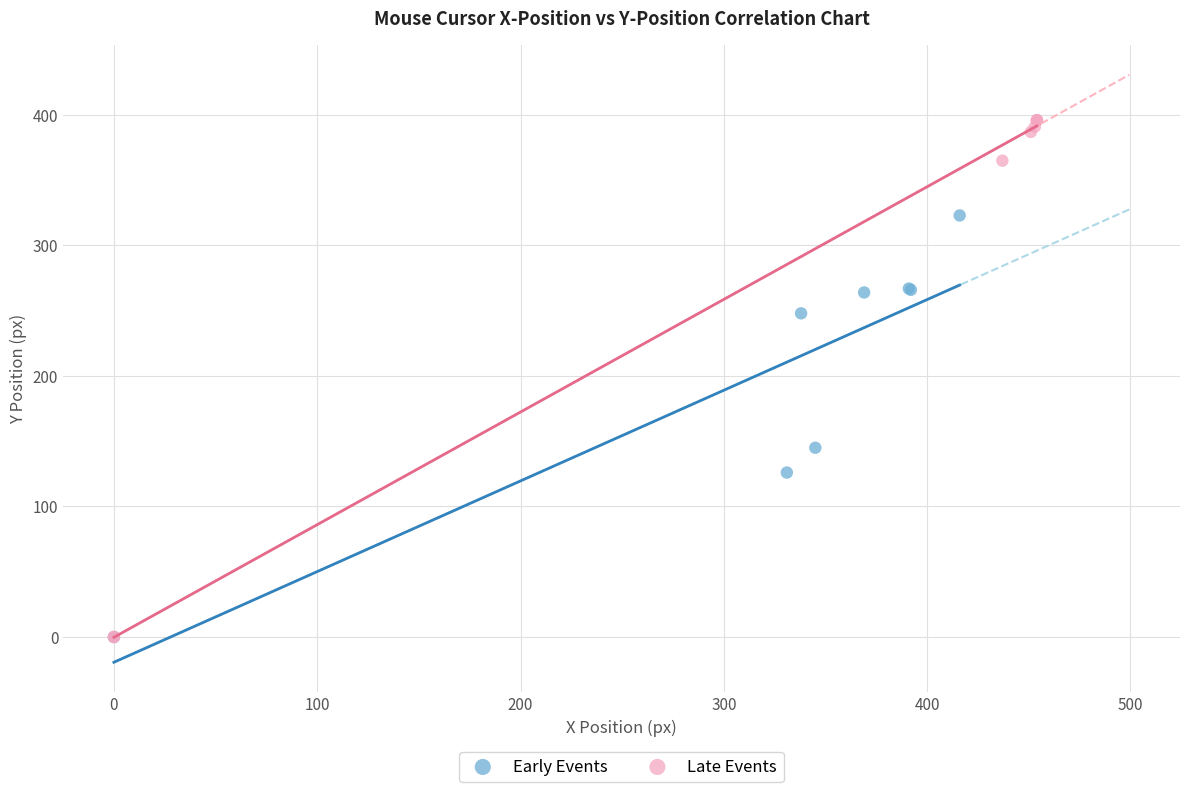

Which series reaches the maximum Y coordinate?

Late Events